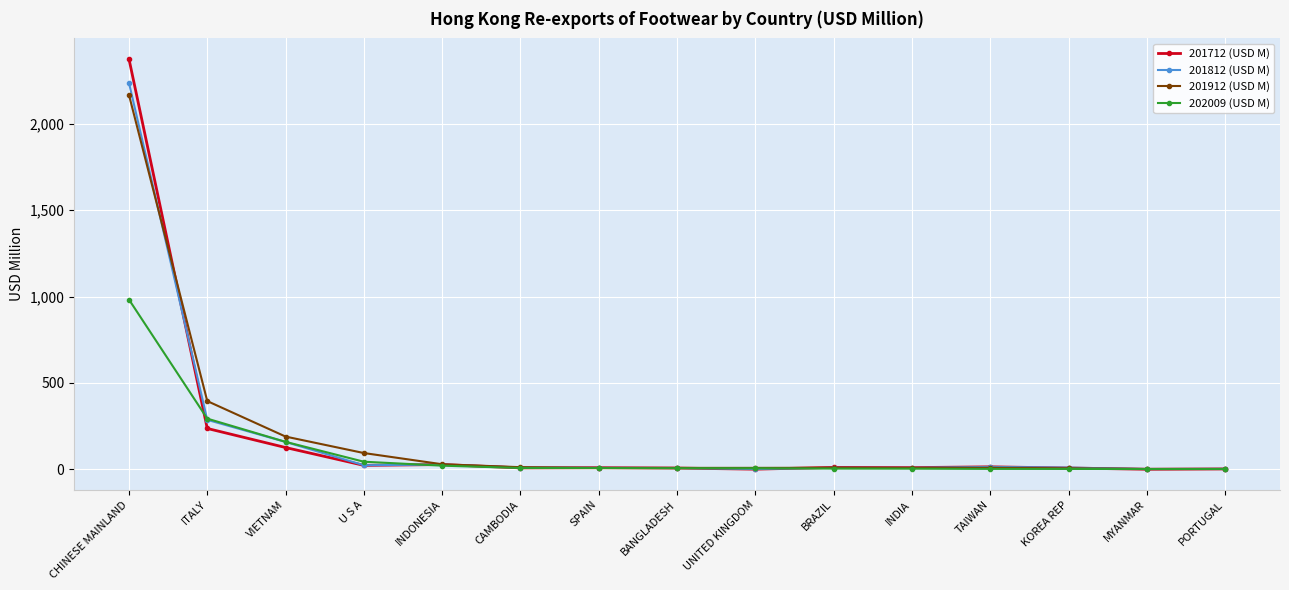

How many data points does each series have?

15